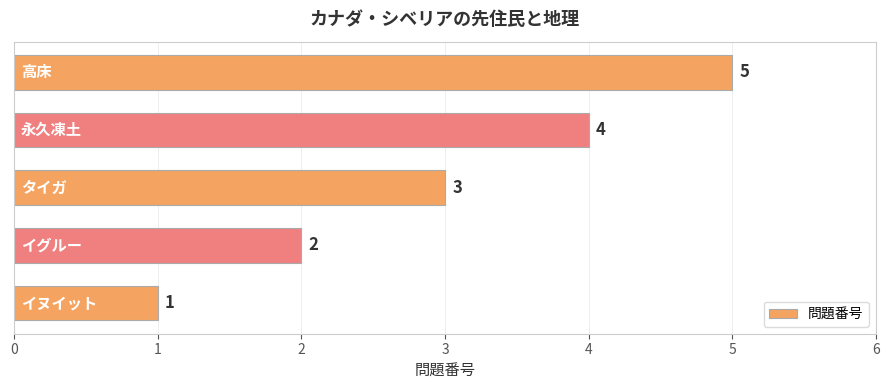

What is the average value?

3